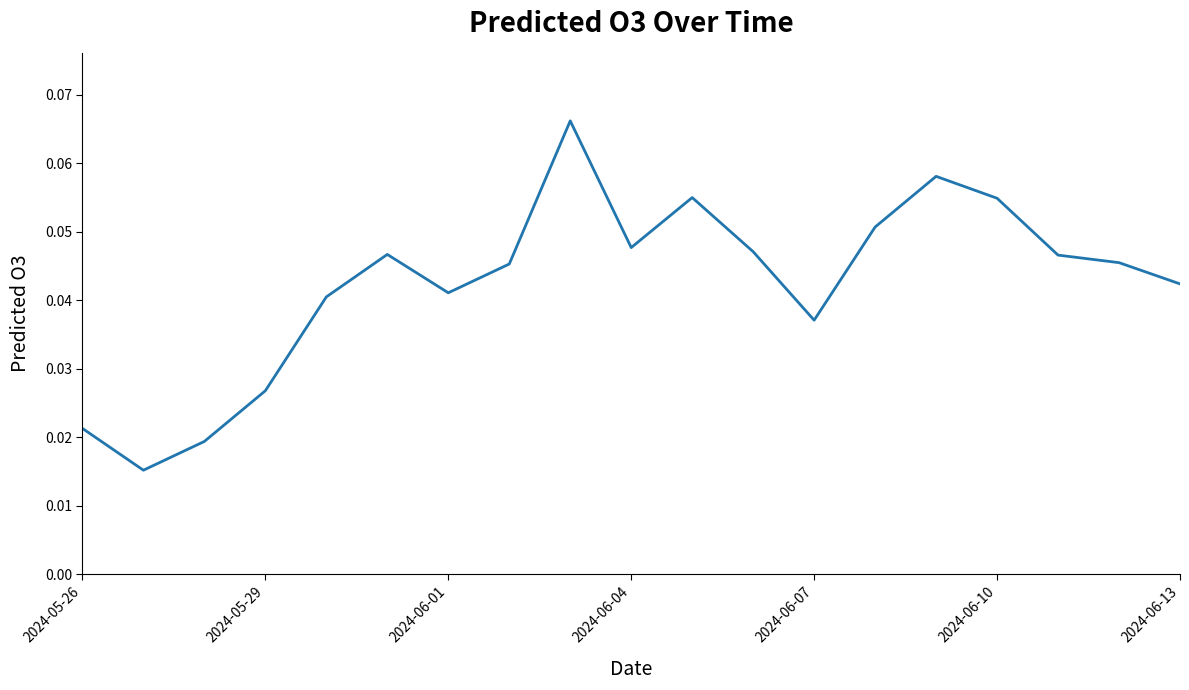

Does the chart have visible grid lines?

No